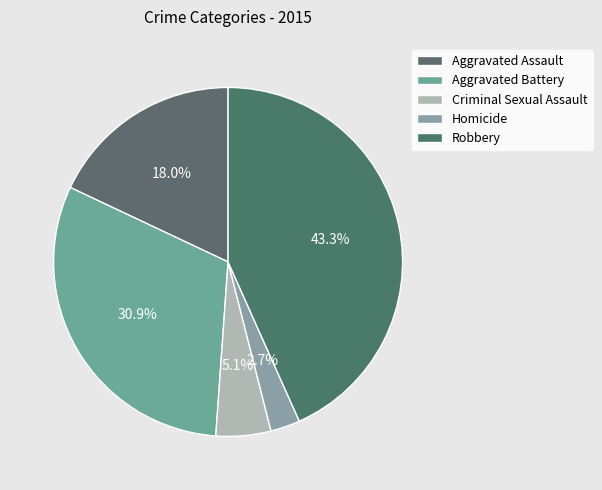

How many segments does this pie chart have?

5